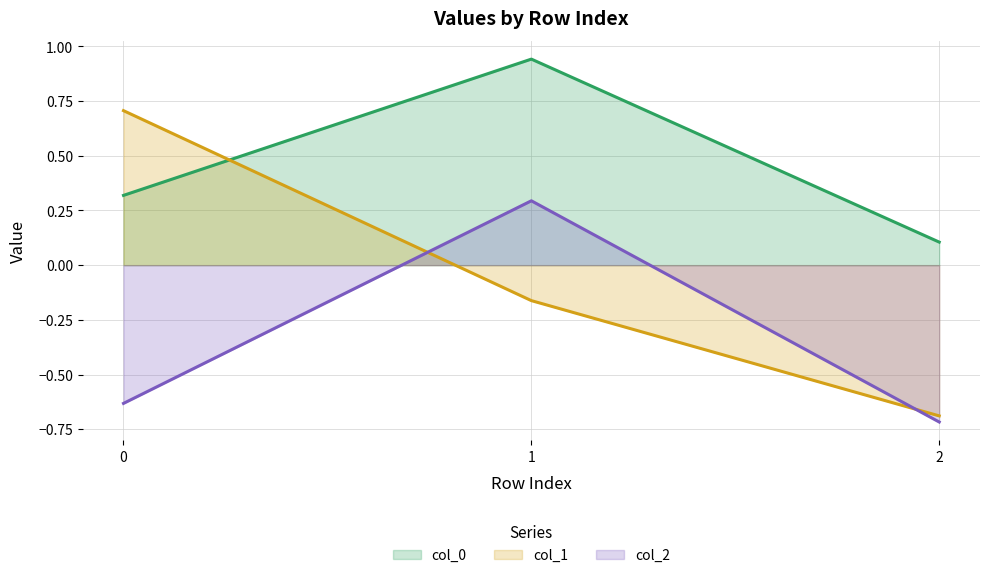

Which series has the largest range (max minus min)?

col_1